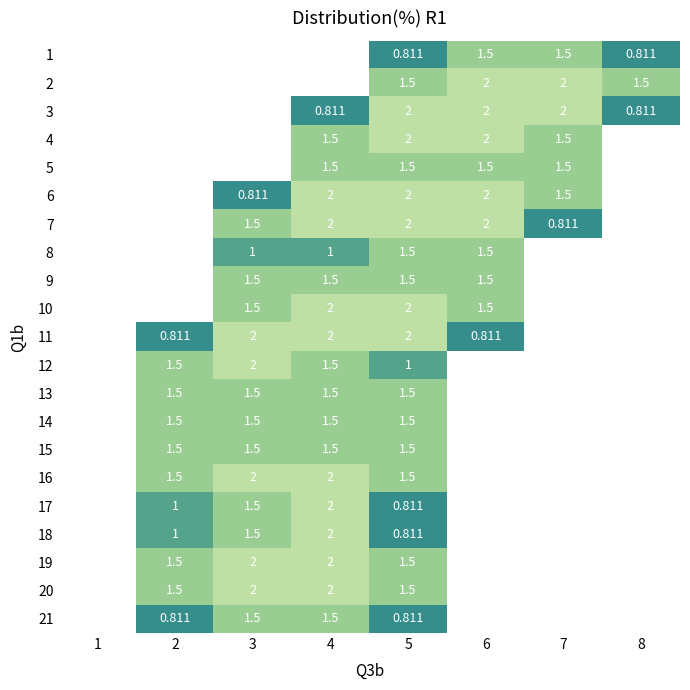

Count the number of data series in this chart.

21